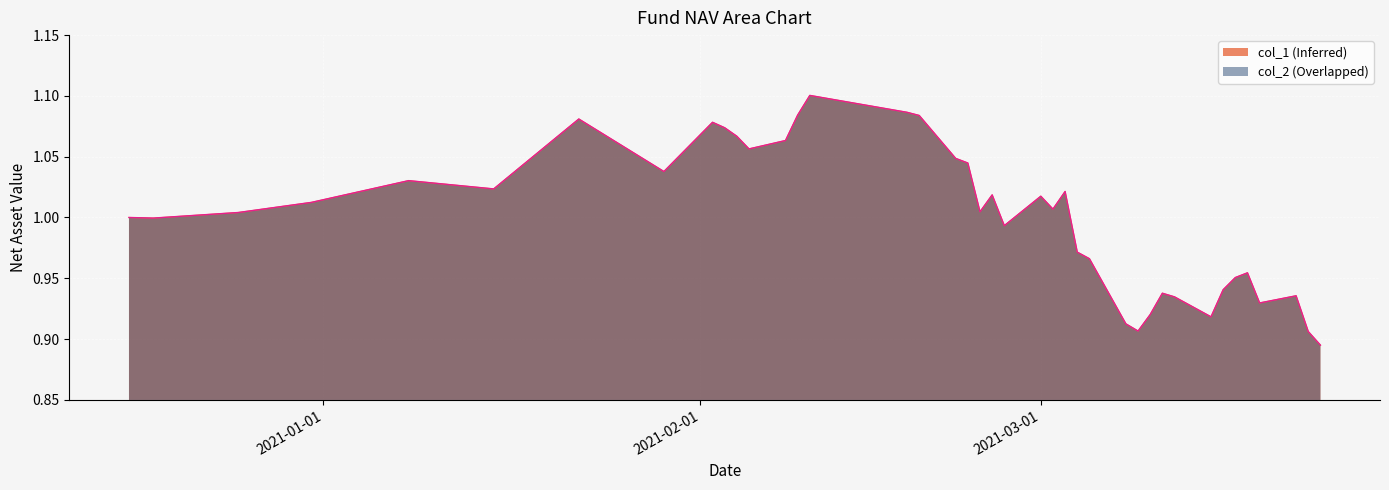

What is the highest value of the col_2 series?

1.1